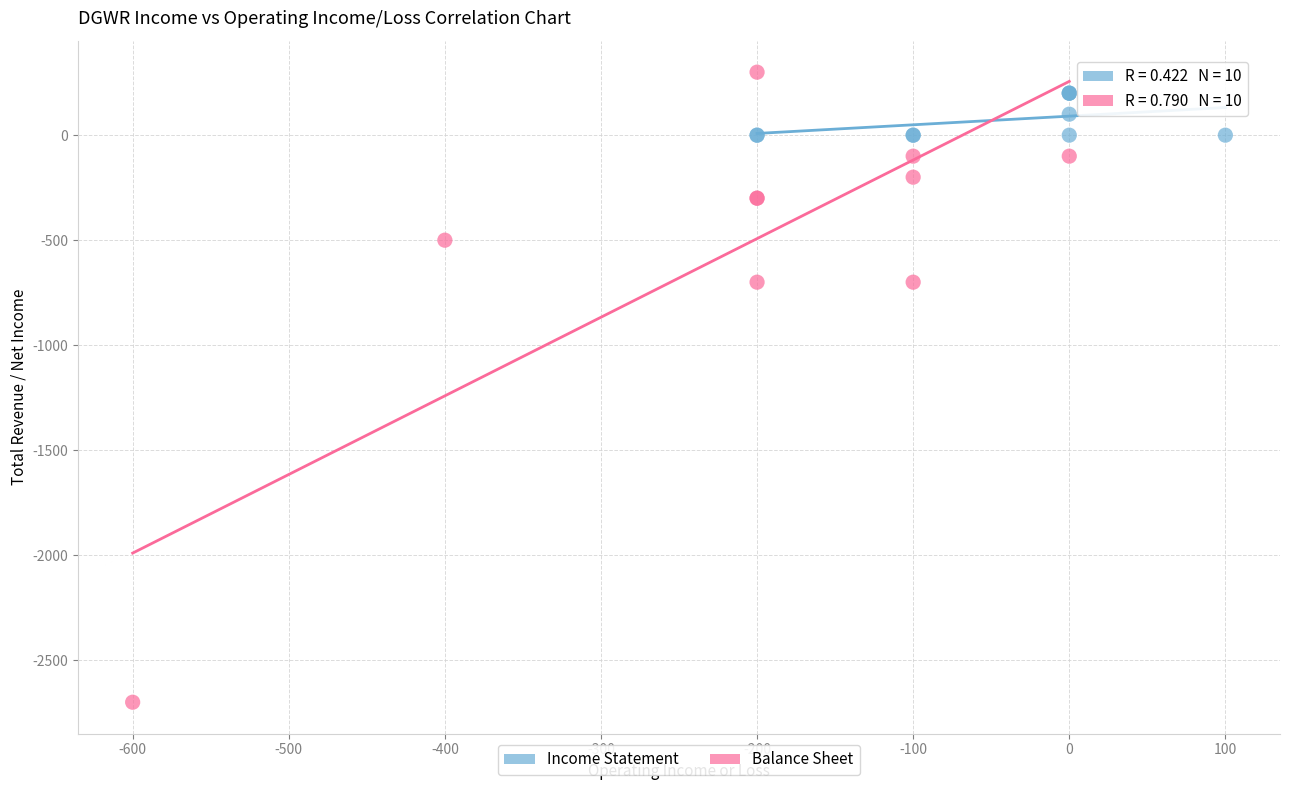

Which series contains the lowest Y value?

Balance Sheet